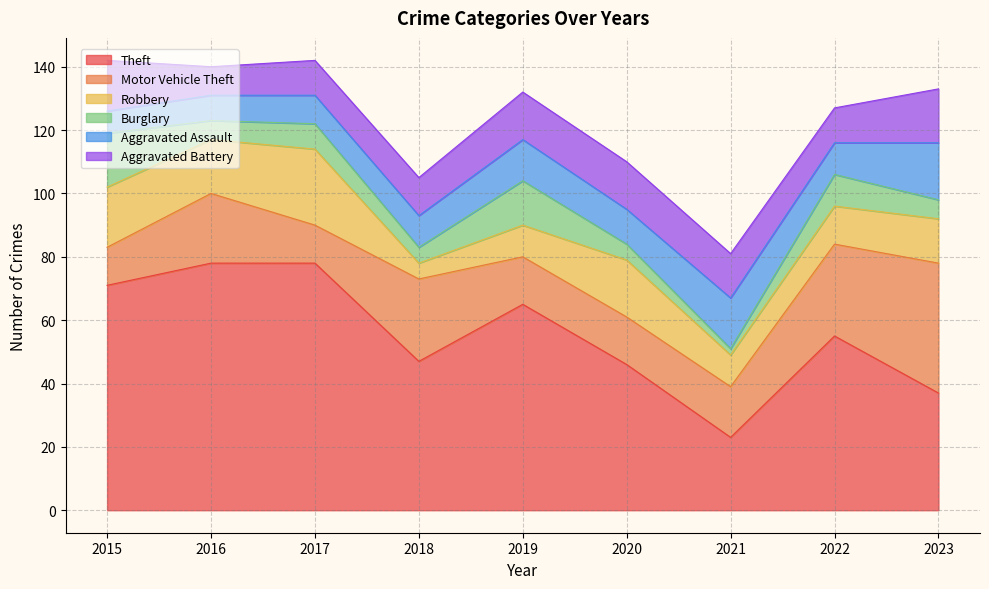

Between 2017 and 2019, which series saw the biggest shift?

Robbery